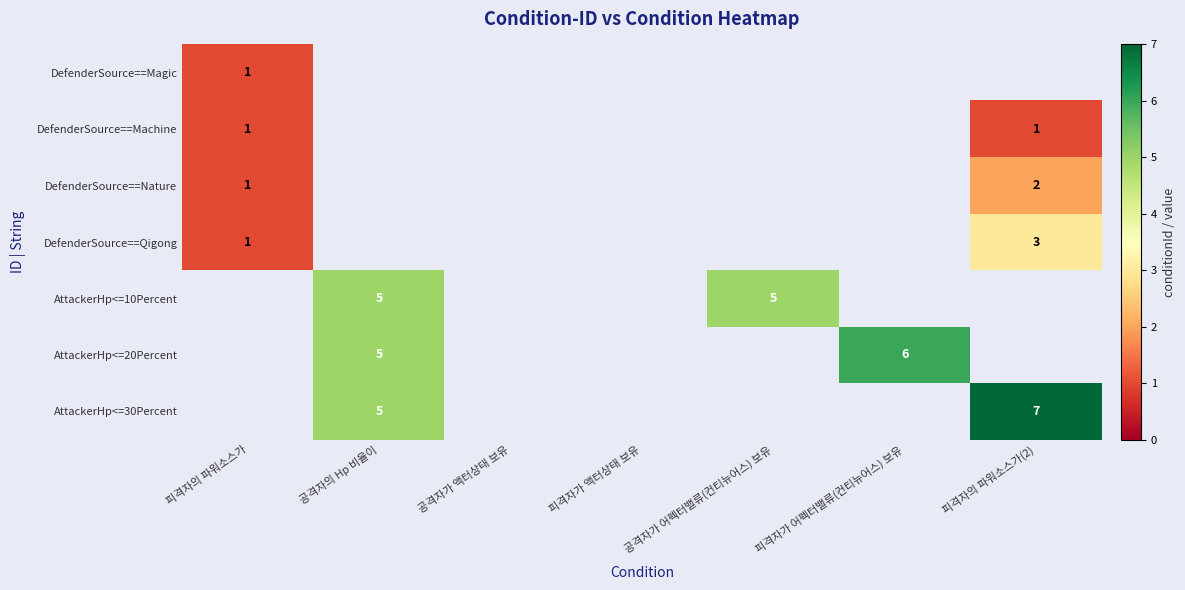

True or false: AttackerHp<=30Percent has a value of 5 at 공격자의 Hp 비율이.

True